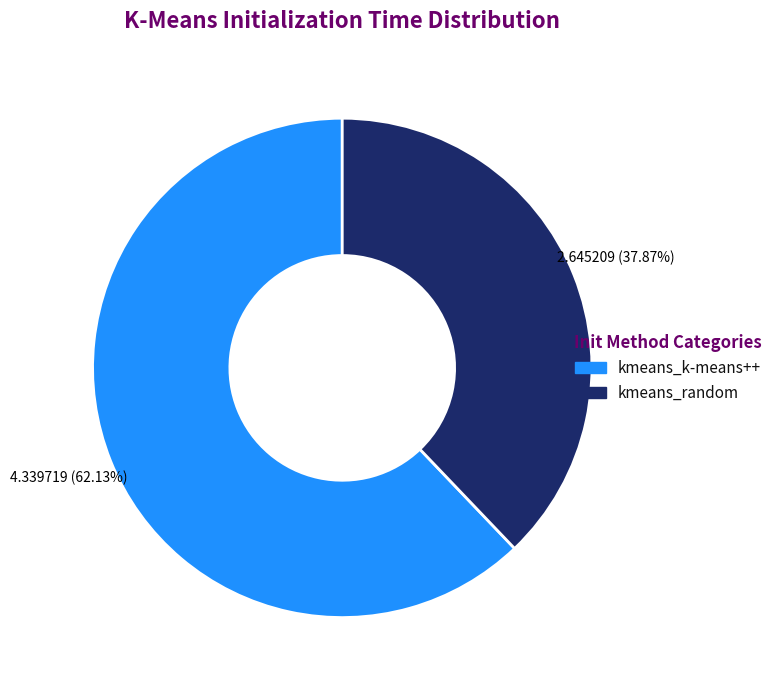

How many slices are in this pie chart?

2